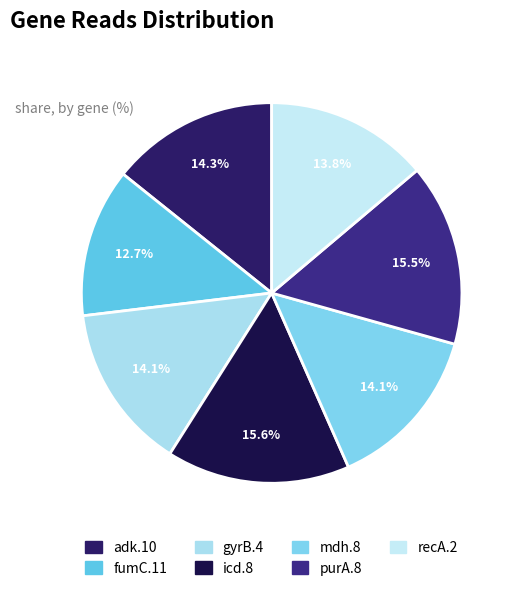

What is the largest slice in the pie chart?

icd.8